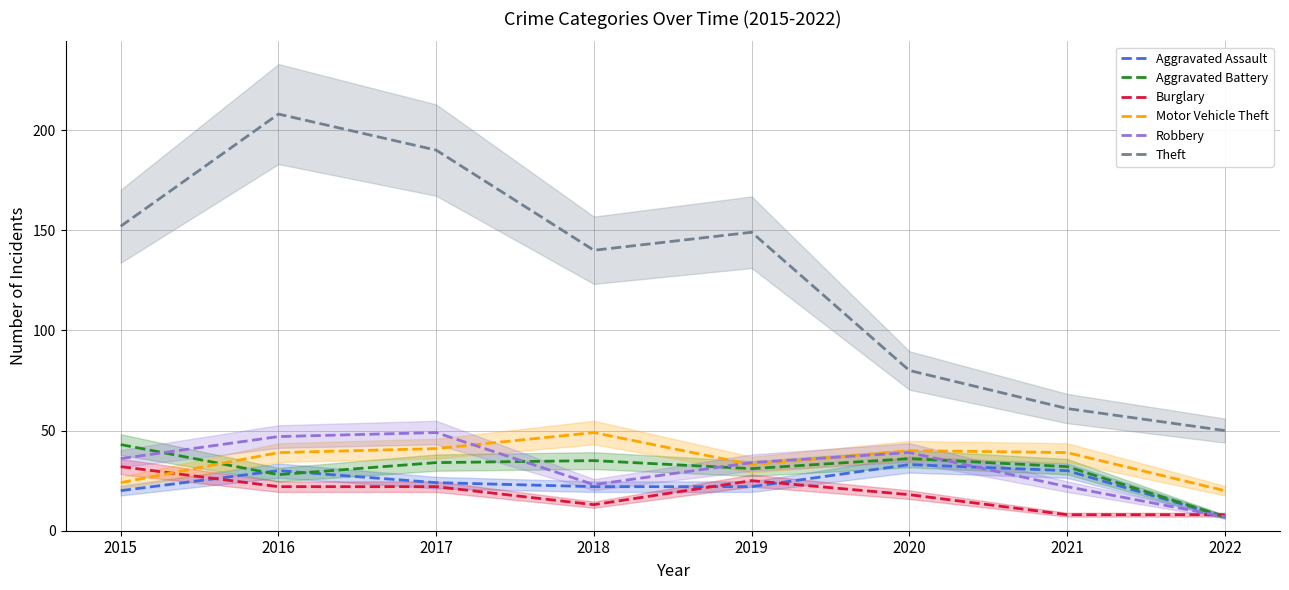

What are all the series names shown in the legend?

Aggravated Assault, Aggravated Battery, Burglary, Motor Vehicle Theft, Robbery, Theft